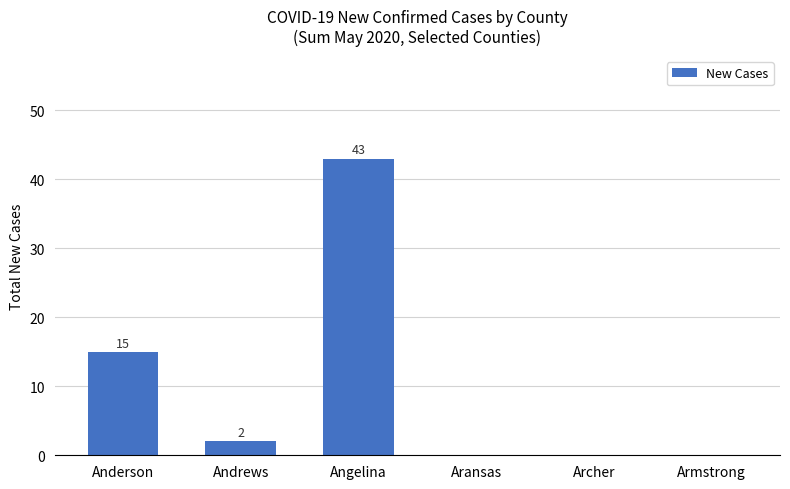

The chart shows a value of -29 at Archer. True or false?

False